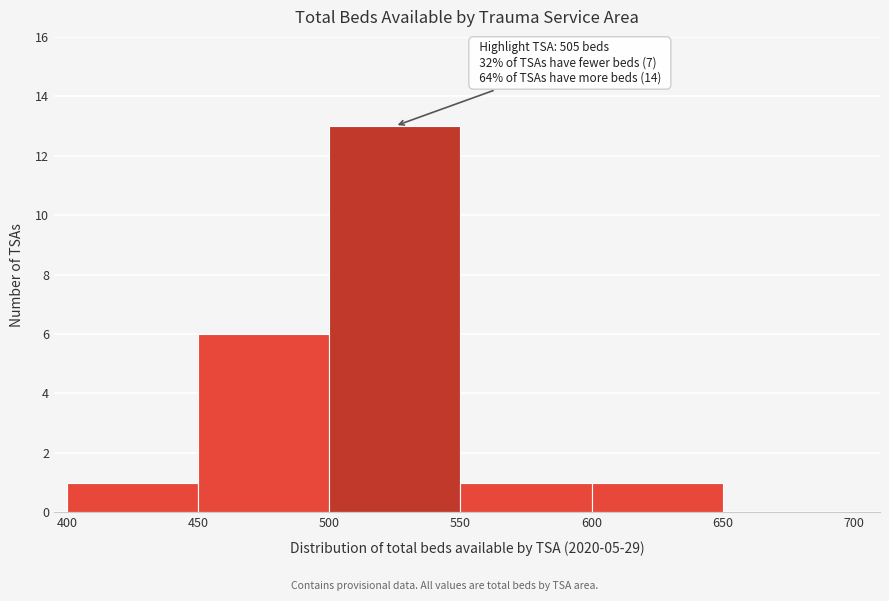

Over which range of the x-axis is the bar tallest?

500 to 550